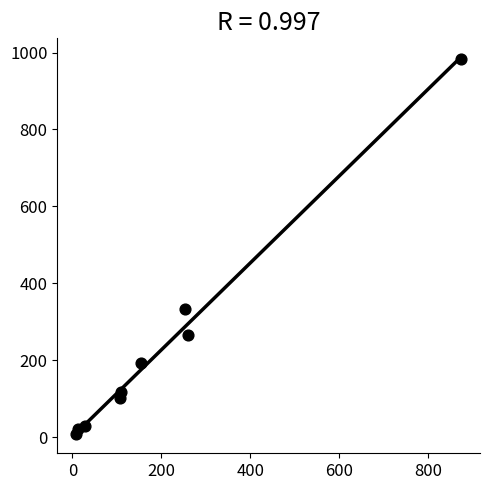

What Y value in the scatter plot is closest to 495?

333